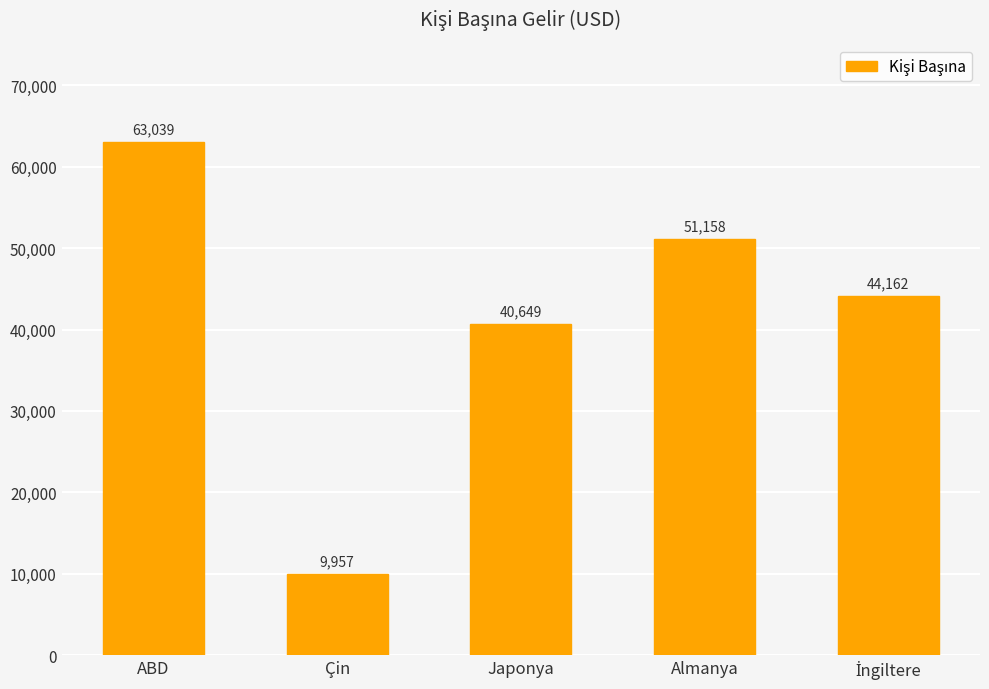

What is the ratio of the value at Almanya to the value at ABD?

0.8